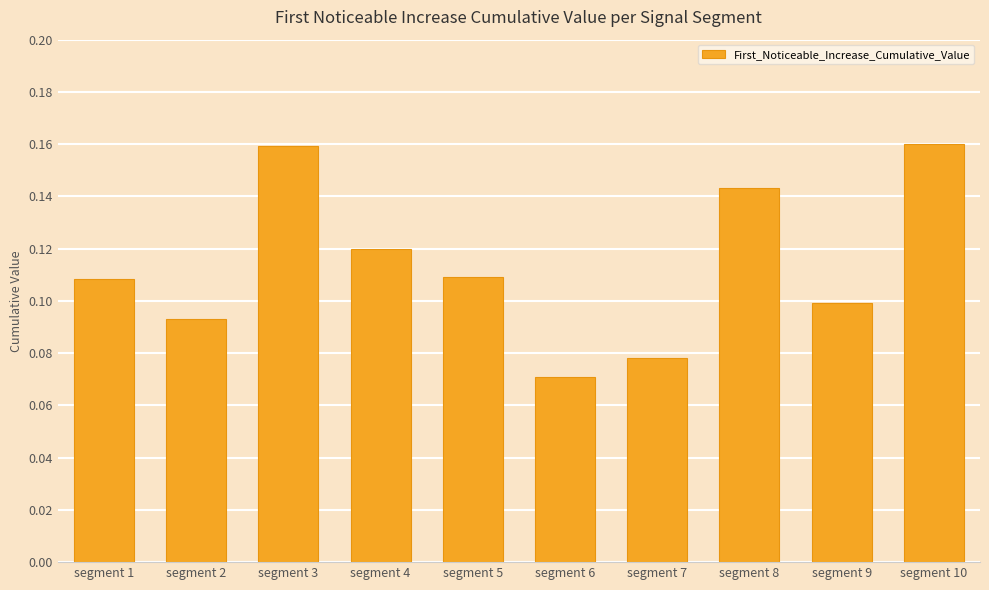

Which category has the lowest value across all series?

segment 6